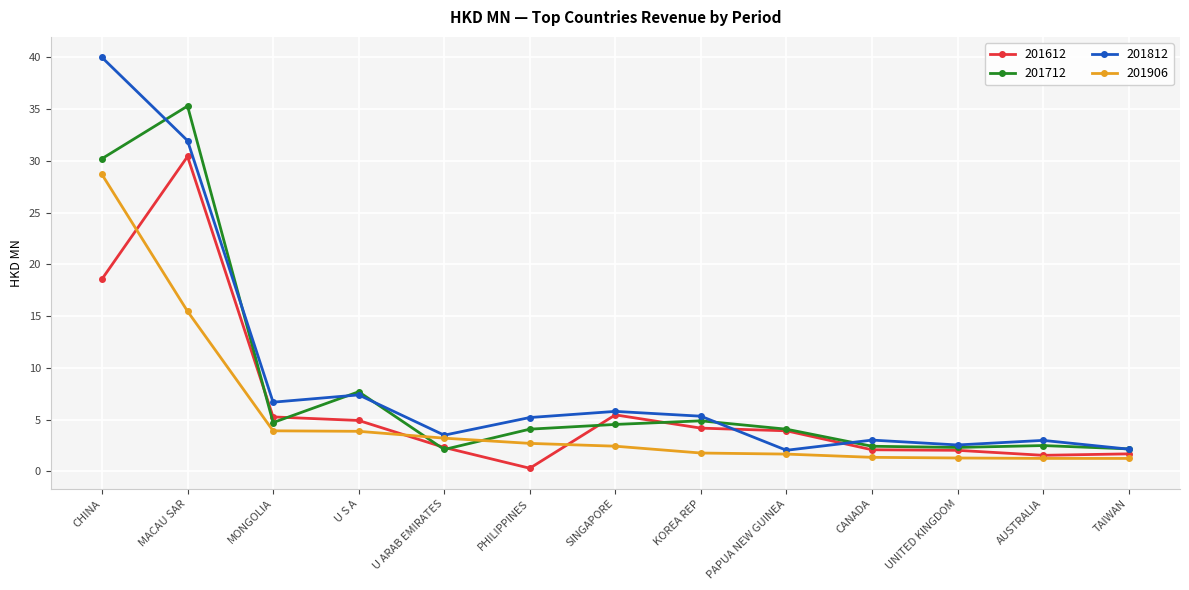

Where does the 201612 series first go above 3?

CHINA